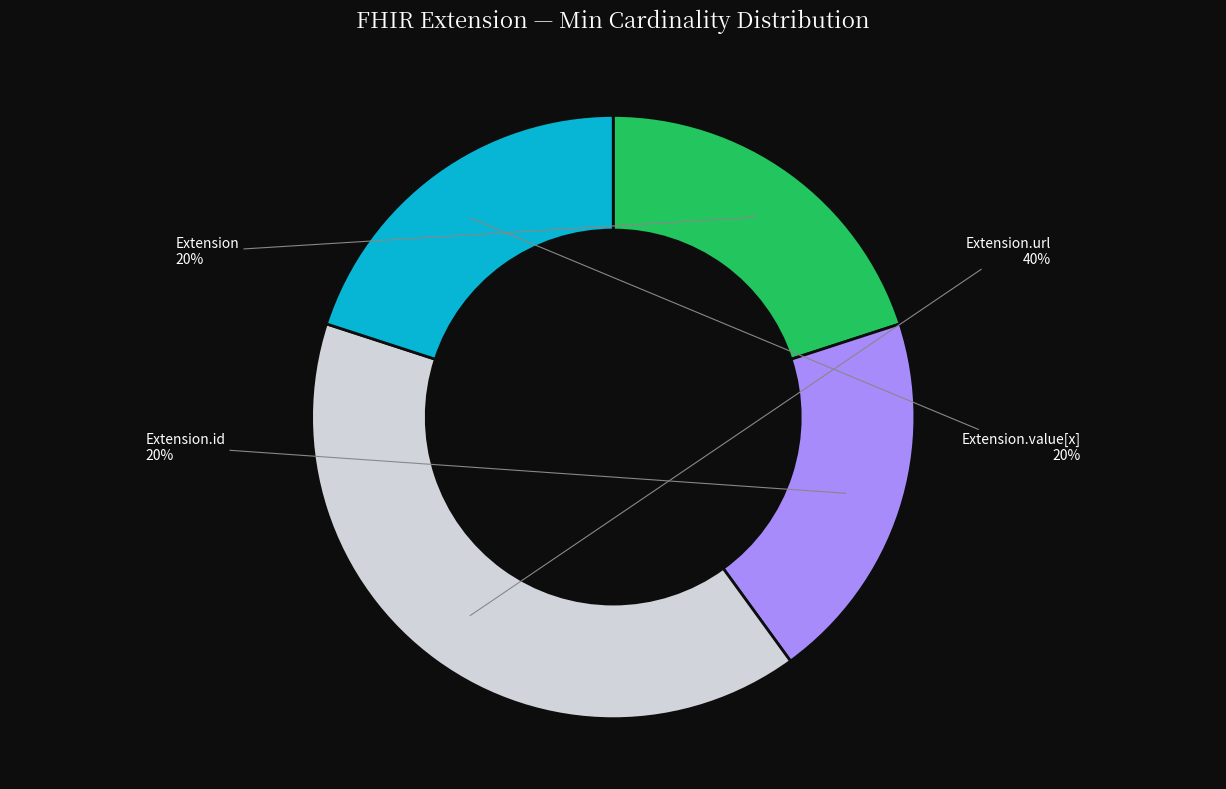

To the nearest percent, what is the average slice percentage?

25%